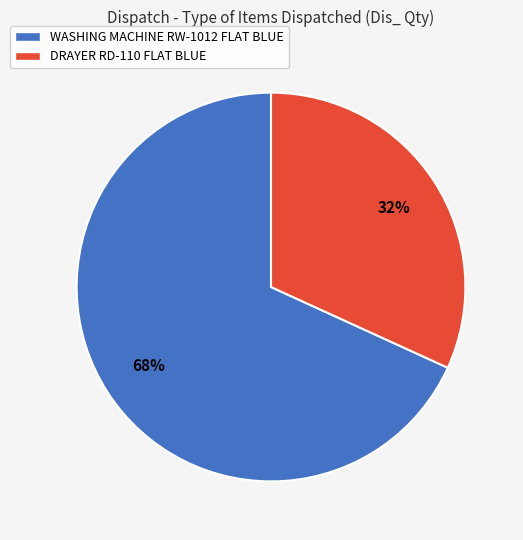

To the nearest percent, what is the difference between the largest and smallest slice percentages?

36%